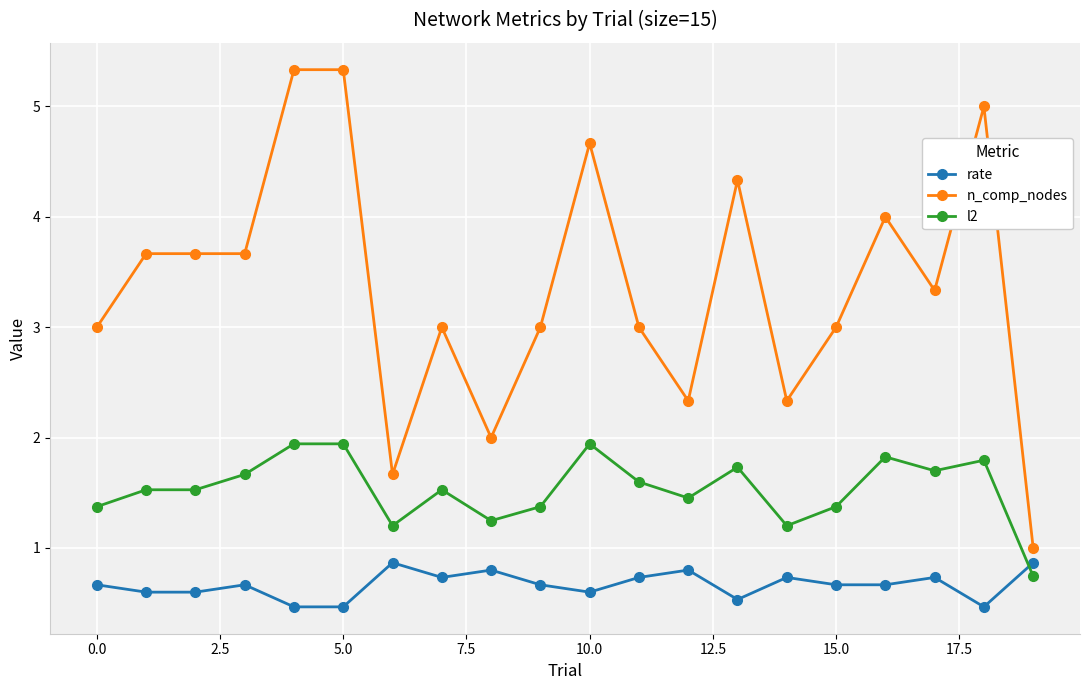

Rank the series by their average value, from highest to lowest.

n_comp_nodes, l2, rate